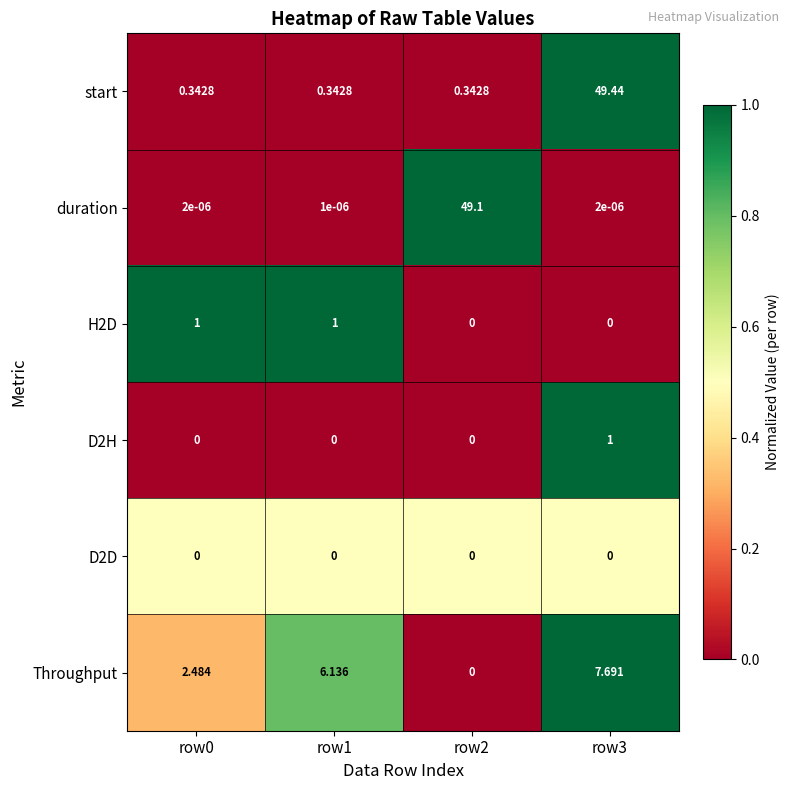

Is the value of H2D at row0 greater than the value of Throughput at row1?

No